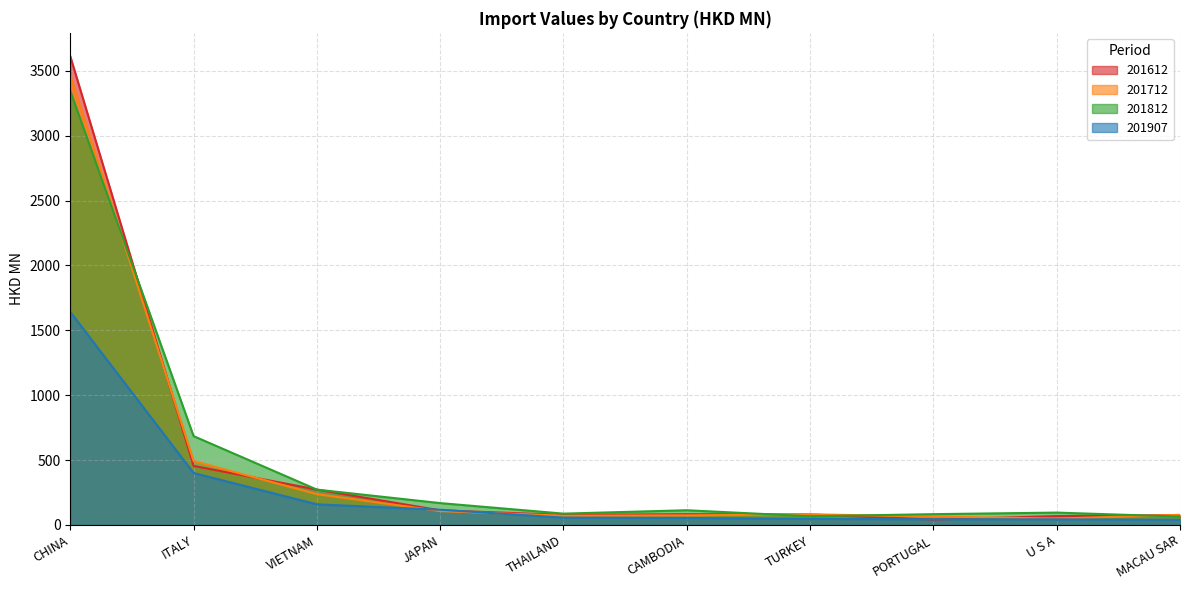

What is the value of the 201712 point at the 2nd from the left?

492.9